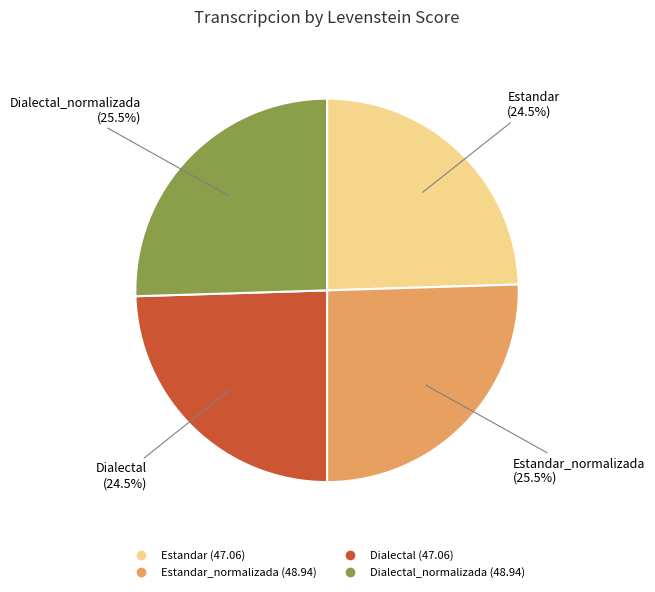

Does any single category account for the majority?

No